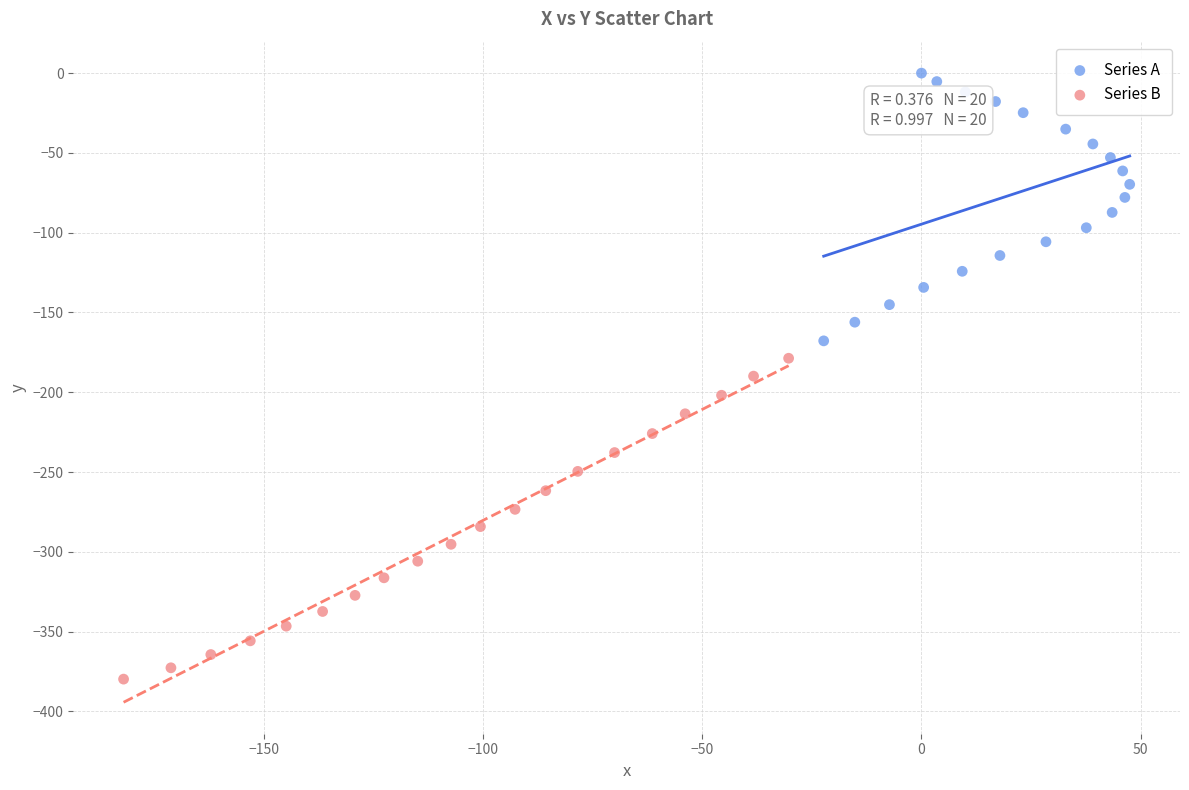

Which series has the widest spread of Y values?

Series B